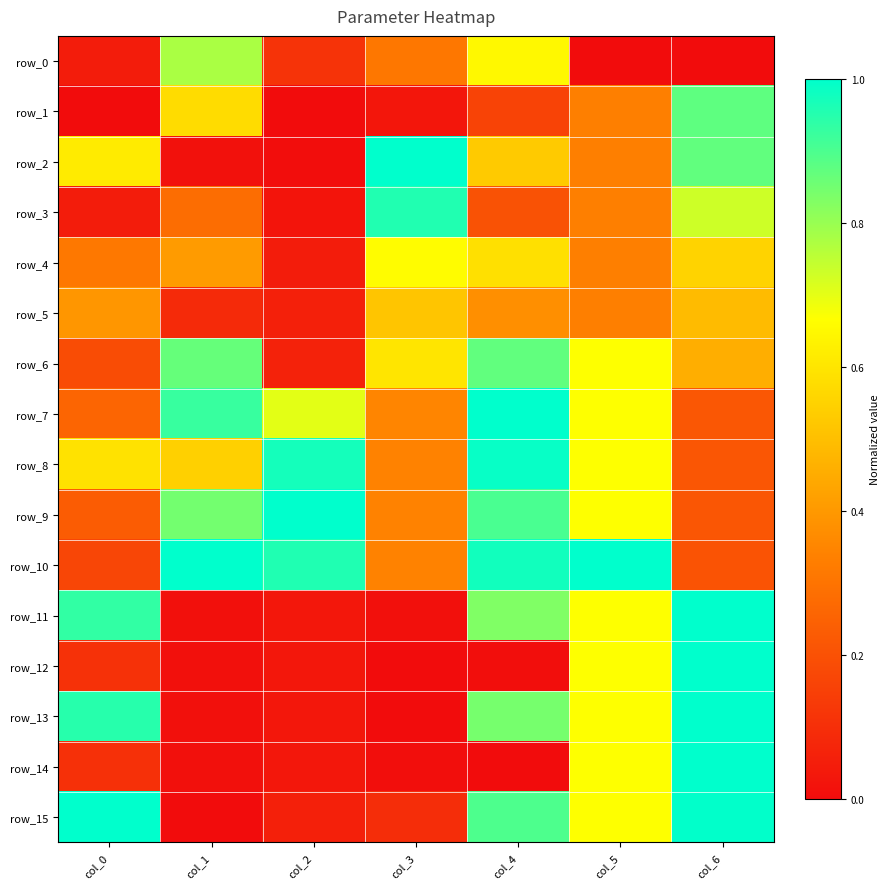

What is the average value of the row_3 series?

0.4